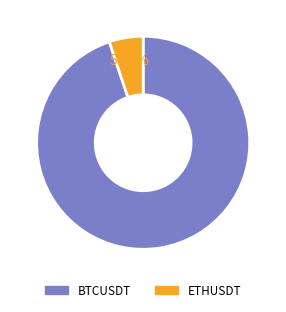

To the nearest percent, what percentage of the pie is ETHUSDT?

5%